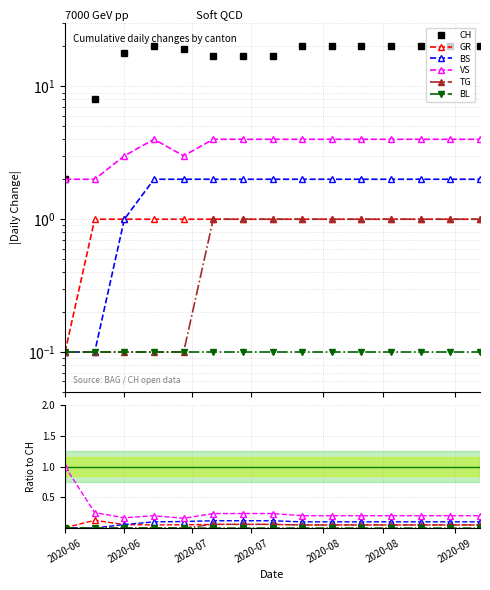

Reading left to right, what are all the values shown in this chart?

CH: 2.0	8.0	18.0	20.0	19.0	17.0	17.0	17.0	20.0	20.0	20.0	20.0	20.0	20.0	20.0
GR: 0.0	0.1	0.1	0.1	0.1	0.1	0.1	0.1	0.1	0.1	0.1	0.1	0.1	0.1	0.1
BS: 0.0	0.0	0.1	0.1	0.1	0.1	0.1	0.1	0.1	0.1	0.1	0.1	0.1	0.1	0.1
VS: 1.0	0.2	0.2	0.2	0.2	0.2	0.2	0.2	0.2	0.2	0.2	0.2	0.2	0.2	0.2
TG: 0.0	0.0	0.0	0.0	0.0	0.1	0.1	0.1	0.1	0.1	0.1	0.1	0.1	0.1	0.1
BL: 0.0	0.0	0.0	0.0	0.0	0.0	0.0	0.0	0.0	0.0	0.0	0.0	0.0	0.0	0.0